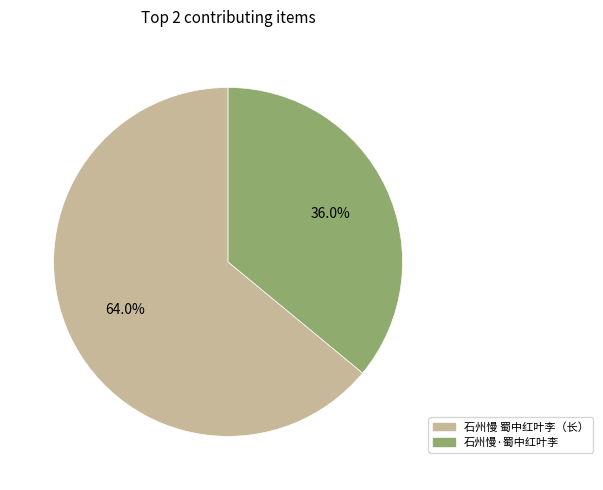

Count the number of slices in the pie.

2